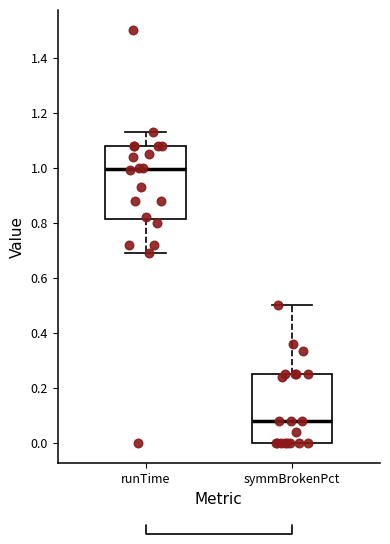

Which box's median line is the highest?

runTime